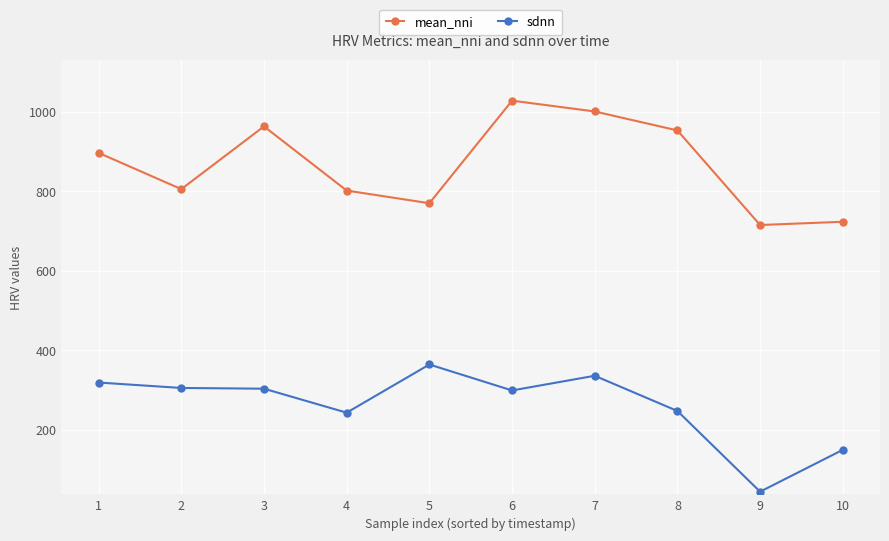

What is the sum of the mean_nni values at 4 and 9?

1516.9